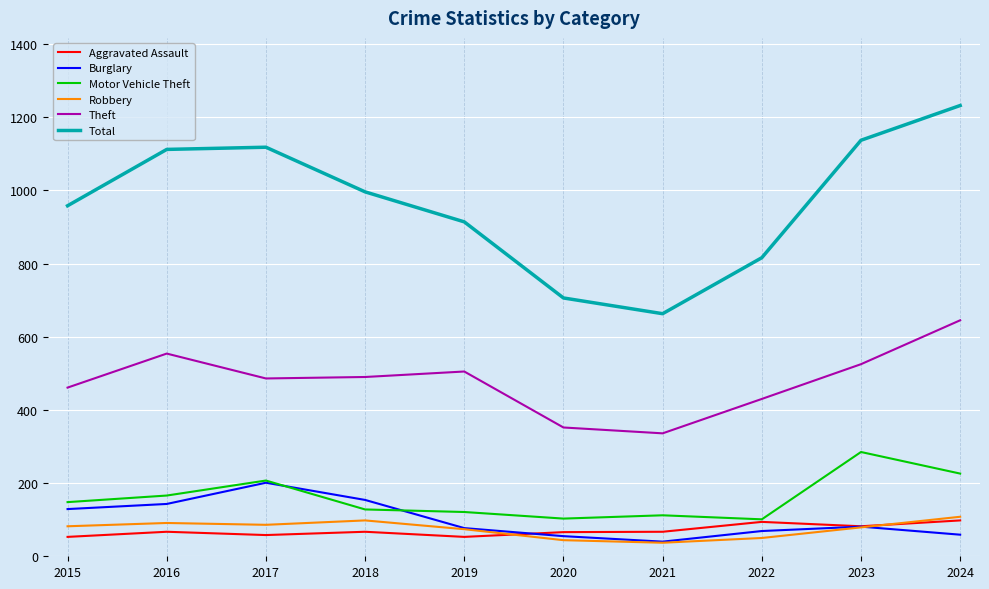

True or false: Burglary has a value of 139 at 2023.

False